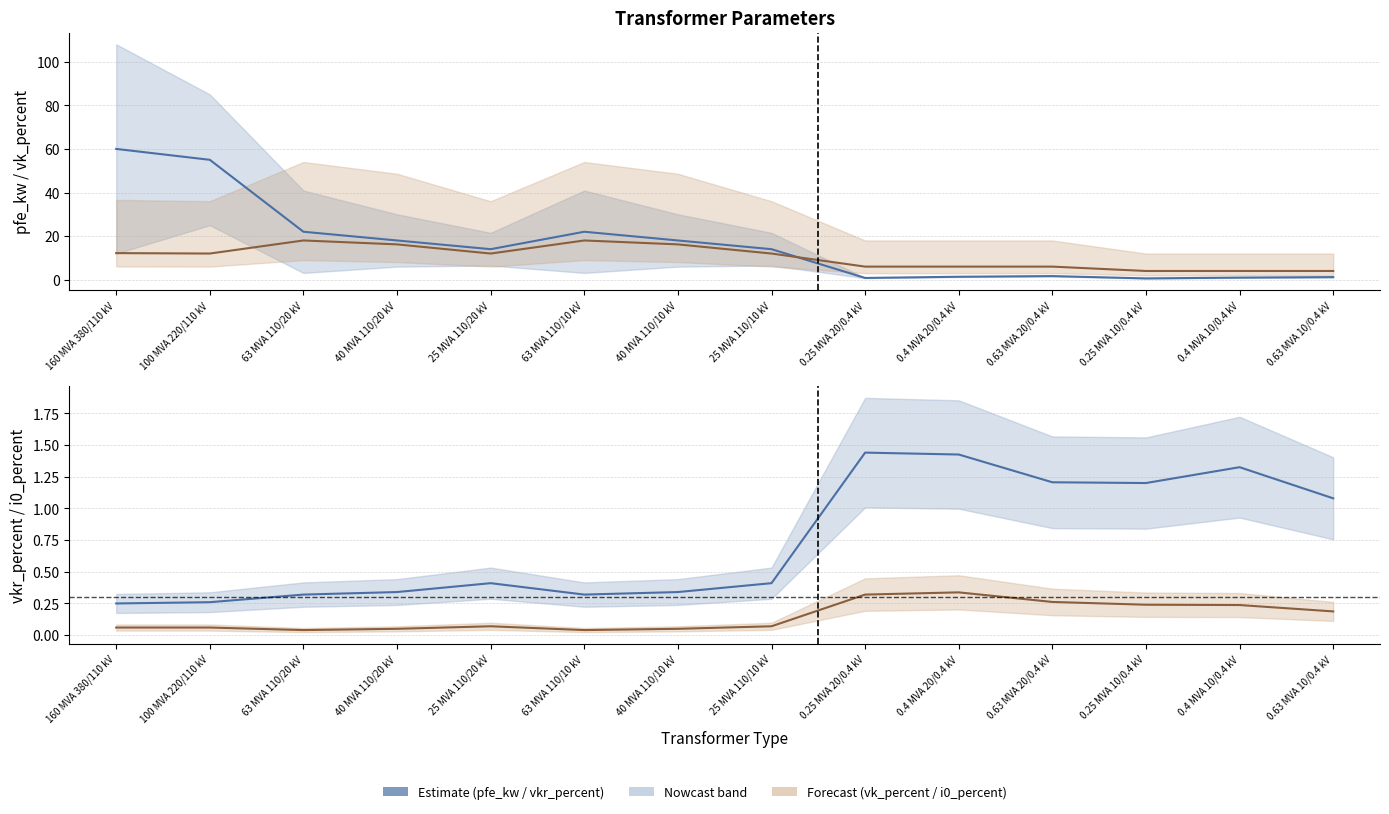

What is the sum of the vkr_percent values at 25 MVA 110/10 kV and 40 MVA 110/10 kV?

0.8